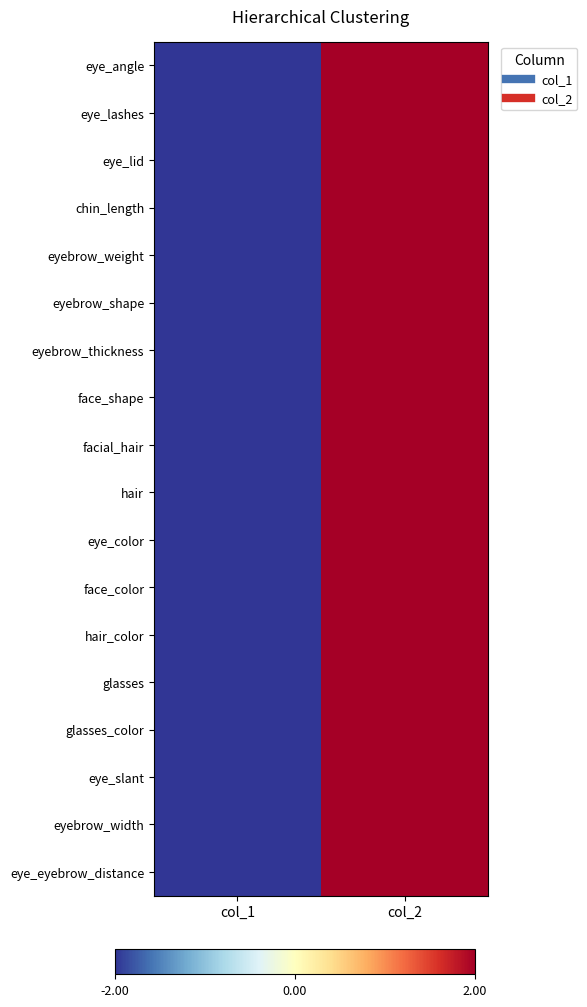

Between col_2 and col_1, which is larger?

col_2